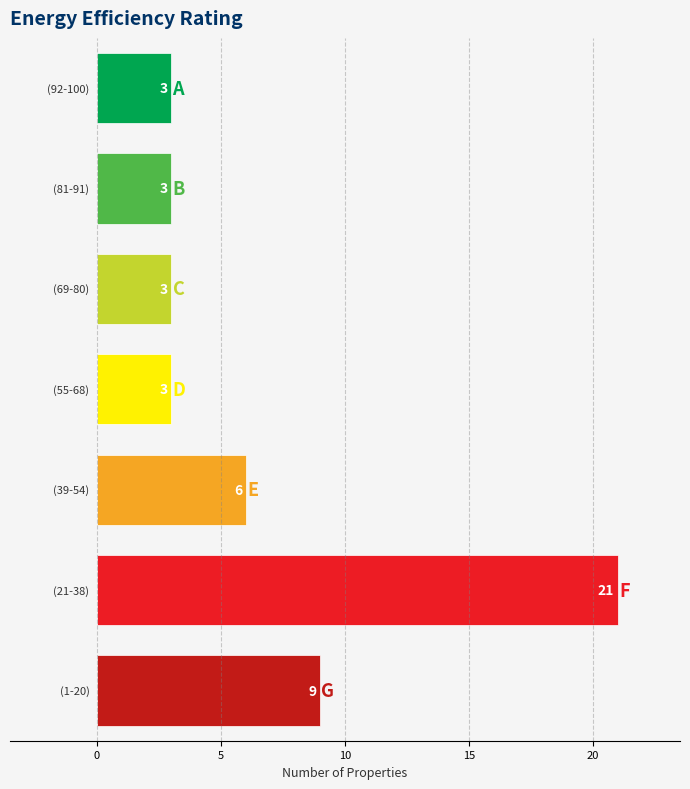

What is the greatest value displayed?

21